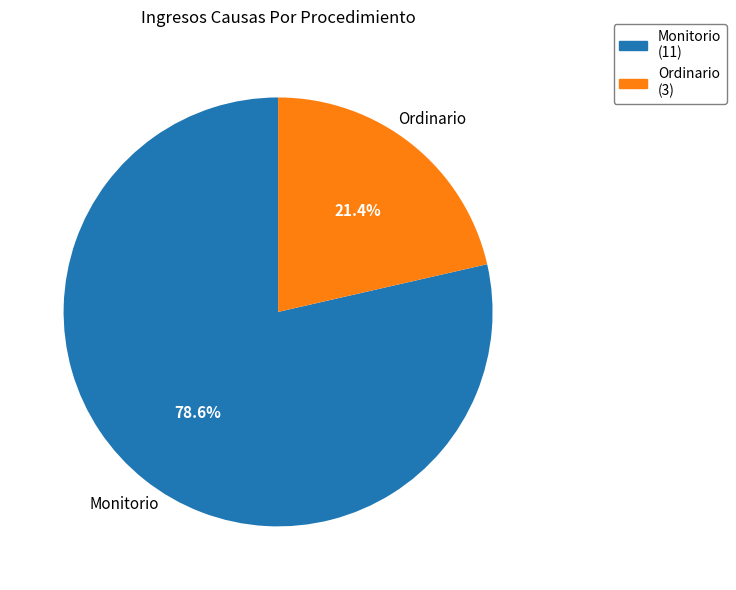

What percentage do Ordinario and Monitorio together represent?

100.0%